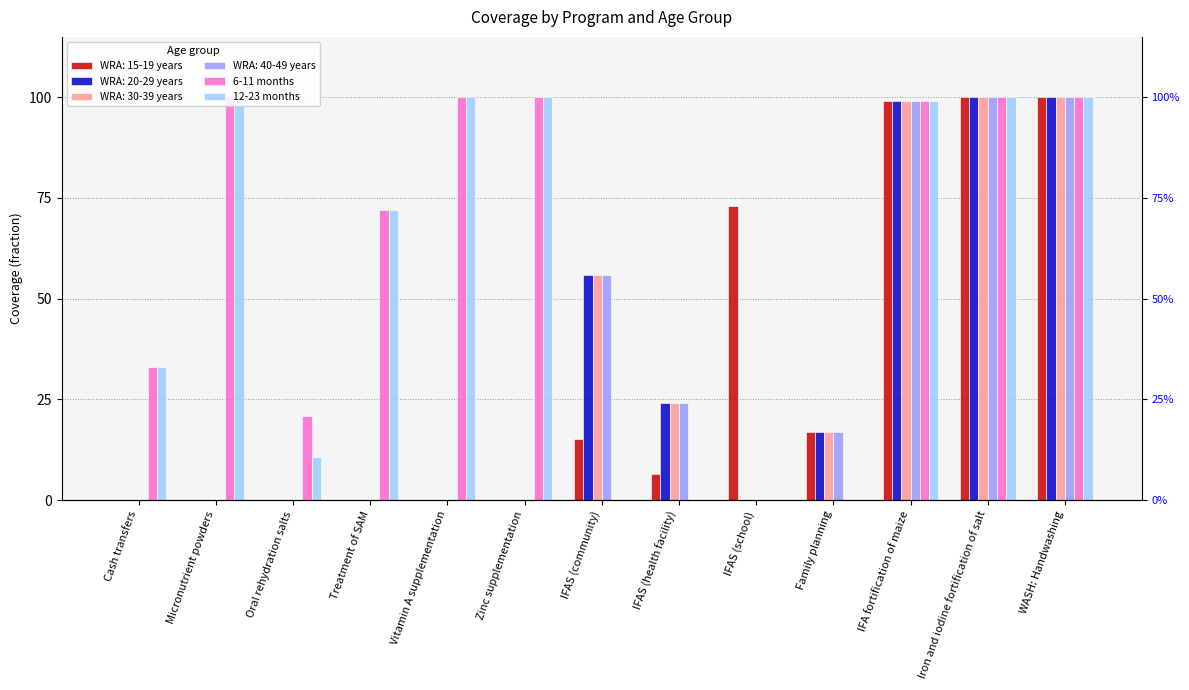

Between Zinc supplementation and IFAS (health facility), which series saw the biggest shift?

6-11 months